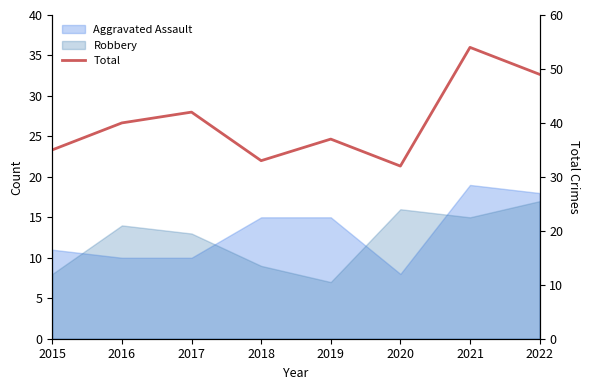

True or false: the data has more than 0 interior local peaks.

True